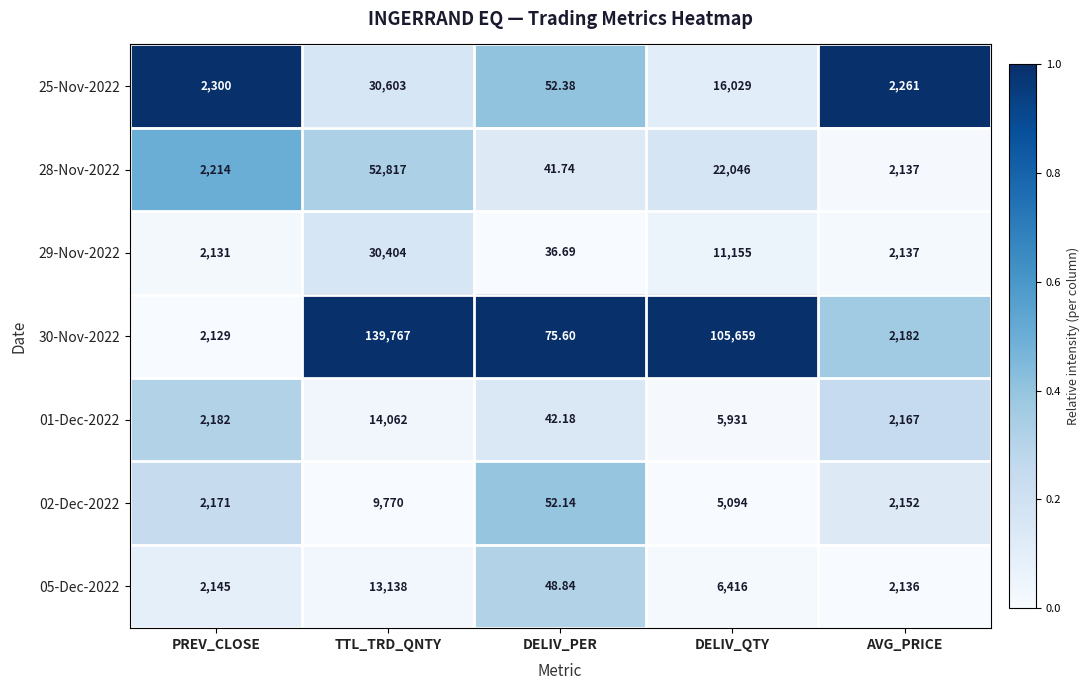

Is the value of 30-Nov-2022 at DELIV_PER greater than the value of 25-Nov-2022 at TTL_TRD_QNTY?

No